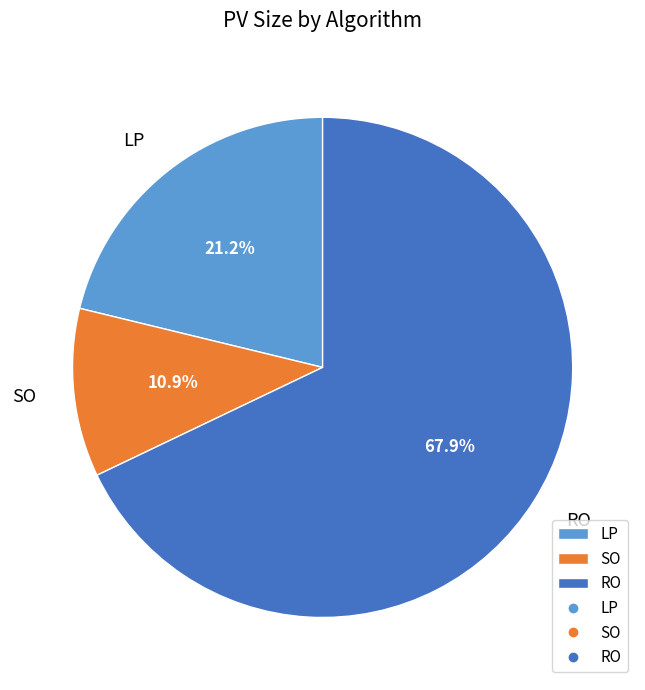

What is the ratio of the value at SO to the value at RO?

0.2